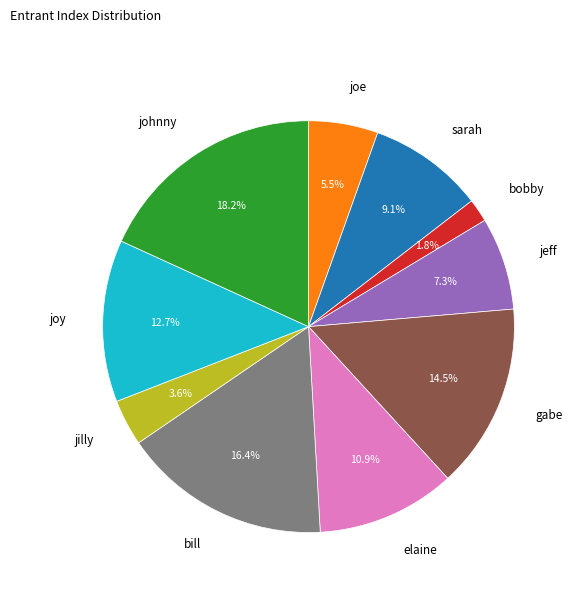

How much of the chart is everything except johnny?

81.8%